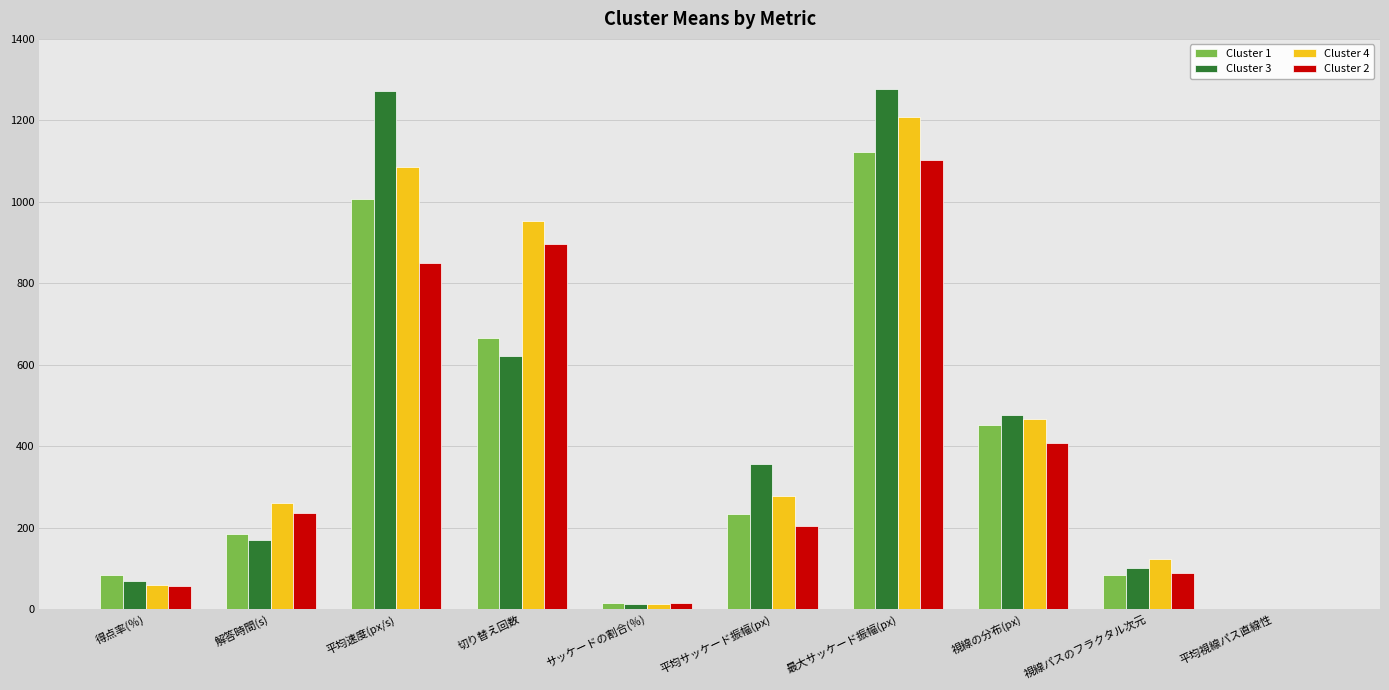

Is the value of Cluster 1 at 解答時間(s) greater than the value of Cluster 3 at 視線パスのフラクタル次元?

Yes